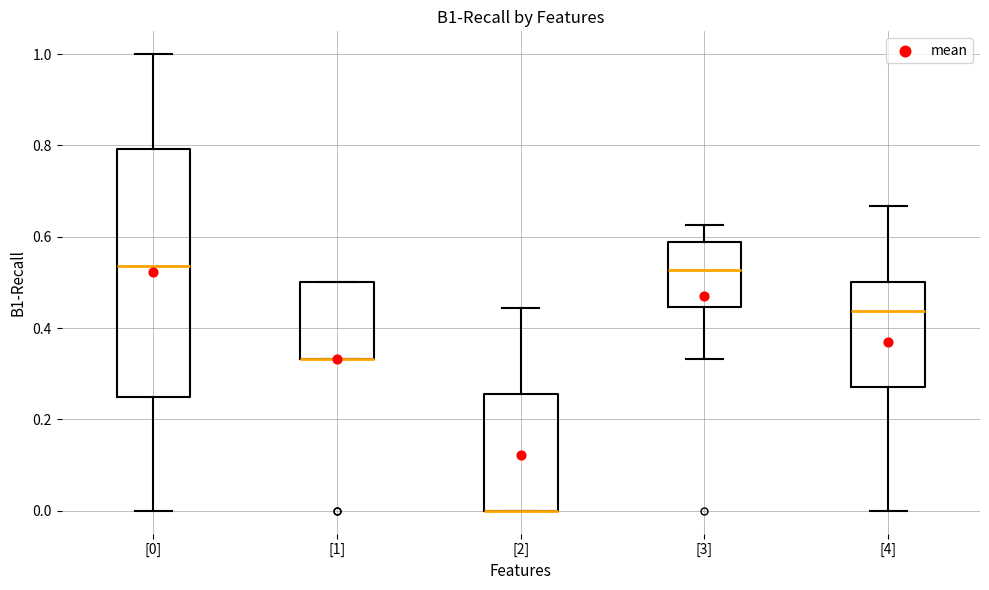

Reading left to right, transcribe this box plot: for each box, give where its median line is, the range the box spans, and where its two whiskers end, as read against the y-axis. The values are not printed on the chart, so give them approximately, as read against the axis.

[0]: median 0.54, box 0.26 to 0.80, whiskers 0.00 to 1.00
[1]: median 0.34 (drawn on the box's lower edge), box 0.34 to 0.50, whiskers 0.34 to 0.50
[2]: median 0.00 (drawn on the box's lower edge), box 0.00 to 0.26, whiskers 0.00 to 0.44
[3]: median 0.52, box 0.44 to 0.58, whiskers 0.34 to 0.62
[4]: median 0.44, box 0.28 to 0.50, whiskers 0.00 to 0.66